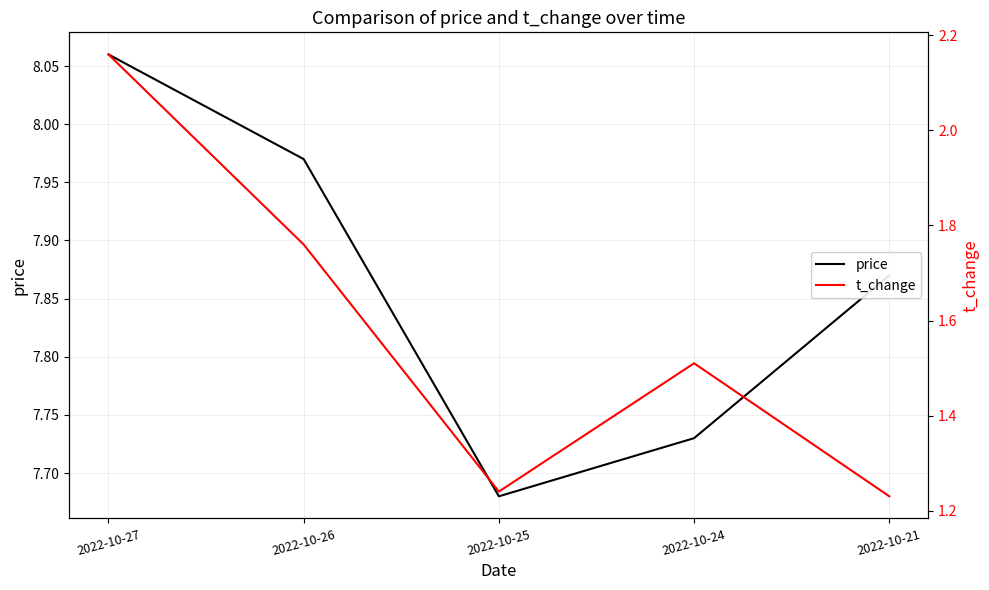

List the labels in order of price value, smallest first.

2022-10-25, 2022-10-24, 2022-10-21, 2022-10-26, 2022-10-27